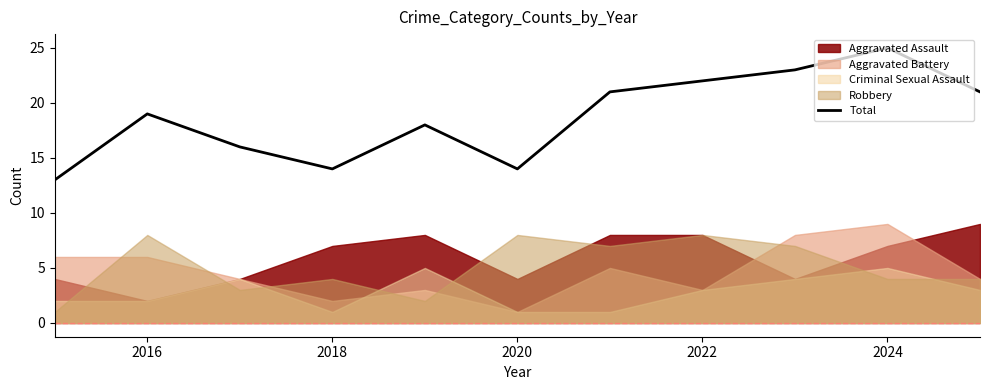

What is the sum of all values?

206